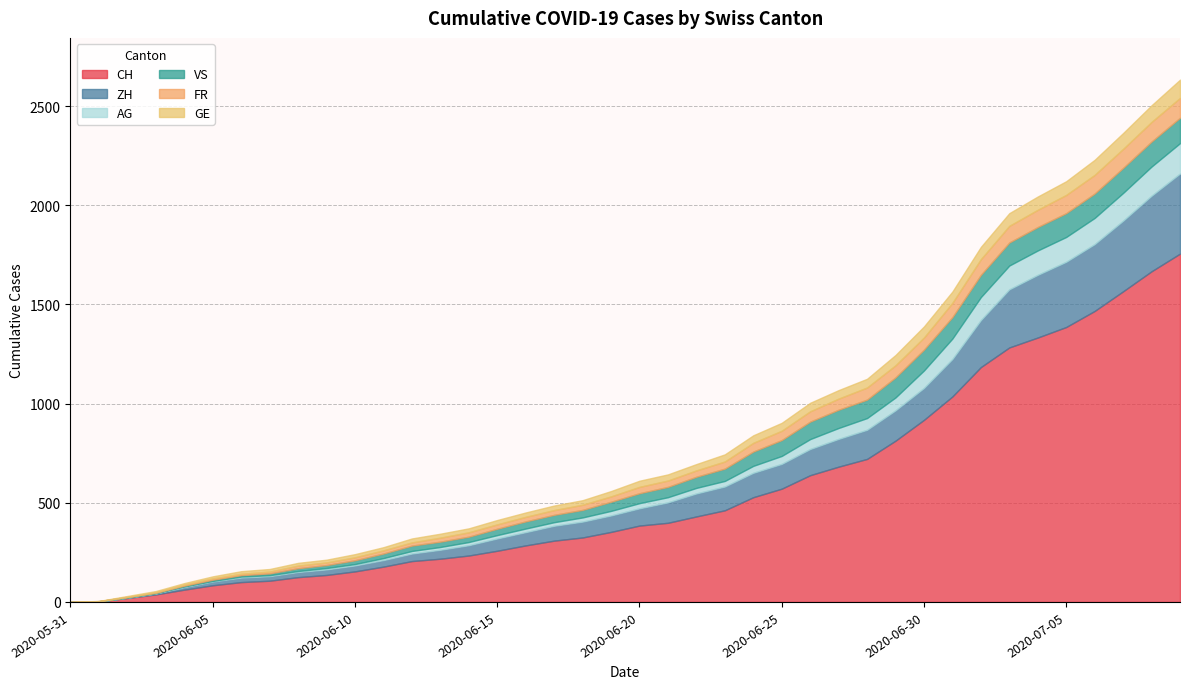

What is the label of the 34th point from the right?

2020-06-06